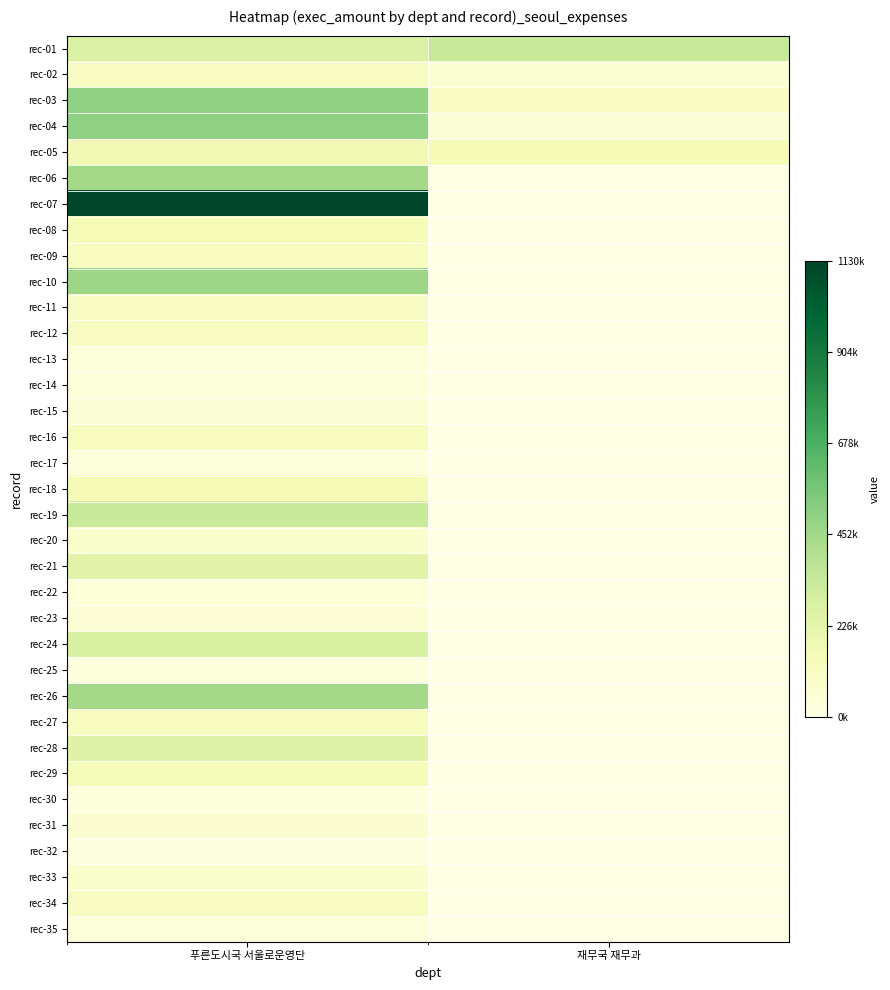

Reading left to right, transcribe all the data shown in this chart.

rec-01: 푸른도시국 서울로운영단=268550	재무국 재무과=339000
rec-02: 푸른도시국 서울로운영단=113400	재무국 재무과=60000
rec-03: 푸른도시국 서울로운영단=498000	재무국 재무과=105000
rec-04: 푸른도시국 서울로운영단=495000	재무국 재무과=55000
rec-05: 푸른도시국 서울로운영단=169000	재무국 재무과=151000
rec-06: 푸른도시국 서울로운영단=450000	재무국 재무과=0
rec-07: 푸른도시국 서울로운영단=1130700	재무국 재무과=0
rec-08: 푸른도시국 서울로운영단=143000	재무국 재무과=0
rec-09: 푸른도시국 서울로운영단=116000	재무국 재무과=0
rec-10: 푸른도시국 서울로운영단=466500	재무국 재무과=0
rec-11: 푸른도시국 서울로운영단=104300	재무국 재무과=0
rec-12: 푸른도시국 서울로운영단=112000	재무국 재무과=0
rec-13: 푸른도시국 서울로운영단=37000	재무국 재무과=0
rec-14: 푸른도시국 서울로운영단=36000	재무국 재무과=0
rec-15: 푸른도시국 서울로운영단=55000	재무국 재무과=0
rec-16: 푸른도시국 서울로운영단=120000	재무국 재무과=0
rec-17: 푸른도시국 서울로운영단=31000	재무국 재무과=0
rec-18: 푸른도시국 서울로운영단=153000	재무국 재무과=0
rec-19: 푸른도시국 서울로운영단=332000	재무국 재무과=0
rec-20: 푸른도시국 서울로운영단=82000	재무국 재무과=0
rec-21: 푸른도시국 서울로운영단=241000	재무국 재무과=0
rec-22: 푸른도시국 서울로운영단=48000	재무국 재무과=0
rec-23: 푸른도시국 서울로운영단=53000	재무국 재무과=0
rec-24: 푸른도시국 서울로운영단=282000	재무국 재무과=0
rec-25: 푸른도시국 서울로운영단=28000	재무국 재무과=0
rec-26: 푸른도시국 서울로운영단=450000	재무국 재무과=0
rec-27: 푸른도시국 서울로운영단=119200	재무국 재무과=0
rec-28: 푸른도시국 서울로운영단=253800	재무국 재무과=0
rec-29: 푸른도시국 서울로운영단=146000	재무국 재무과=0
rec-30: 푸른도시국 서울로운영단=30500	재무국 재무과=0
rec-31: 푸른도시국 서울로운영단=65000	재무국 재무과=0
rec-32: 푸른도시국 서울로운영단=20000	재무국 재무과=0
rec-33: 푸른도시국 서울로운영단=81000	재무국 재무과=0
rec-34: 푸른도시국 서울로운영단=109000	재무국 재무과=0
rec-35: 푸른도시국 서울로운영단=36000	재무국 재무과=0